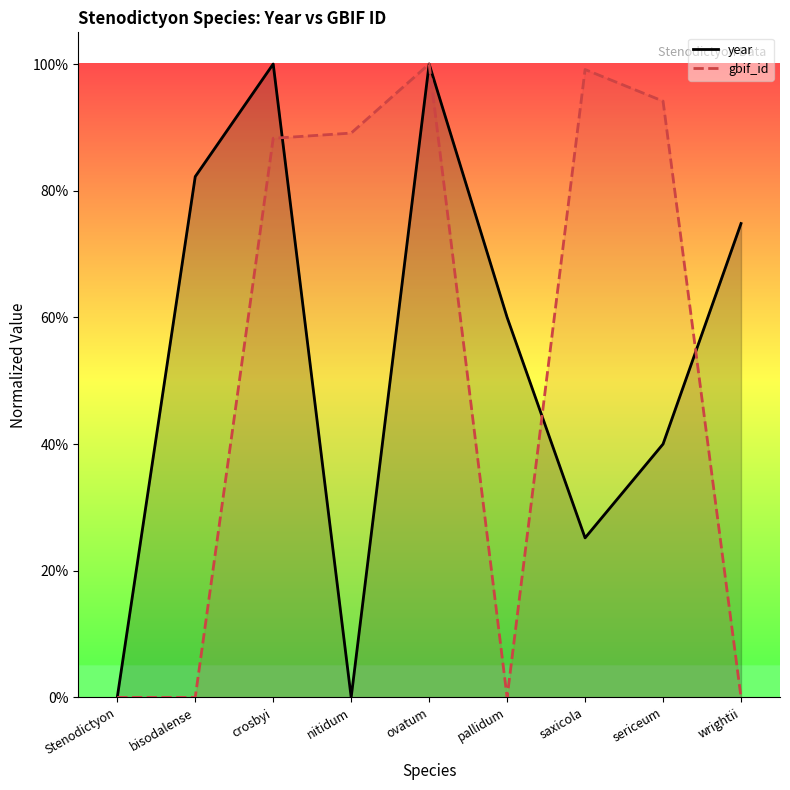

What is the label of the 3rd point from the right?

saxicola